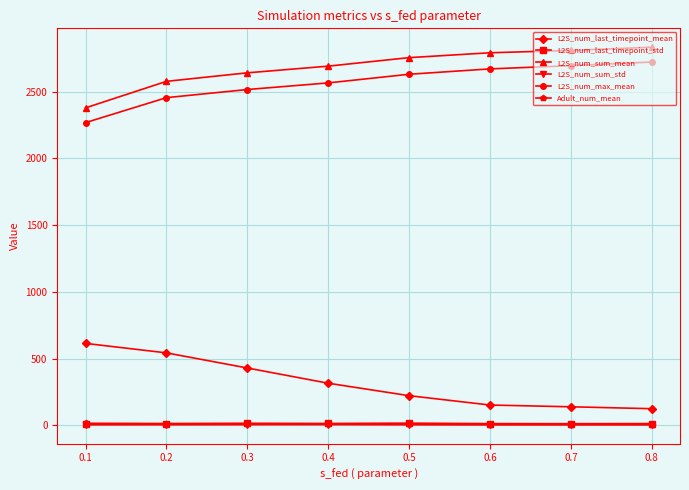

Which series has the largest total across all categories?

L2S_num_sum_mean